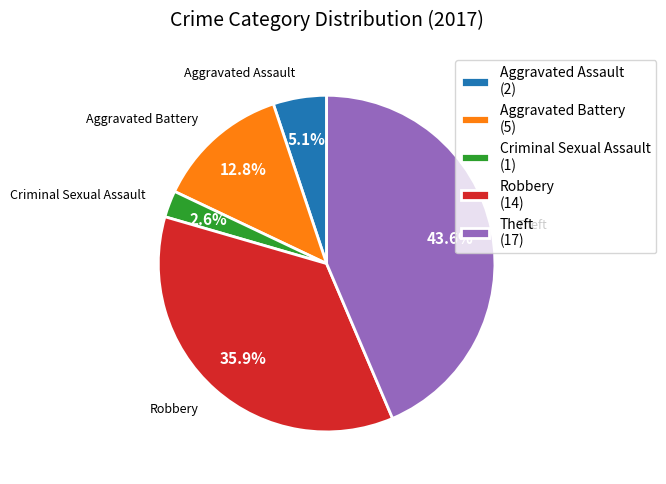

Is there a majority slice in this chart?

No